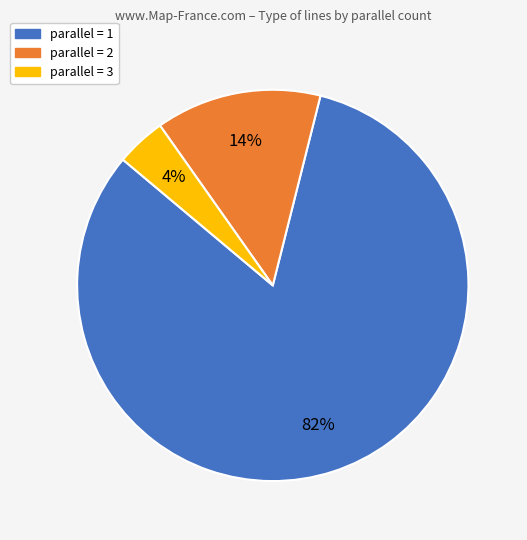

Does any single category account for the majority?

Yes